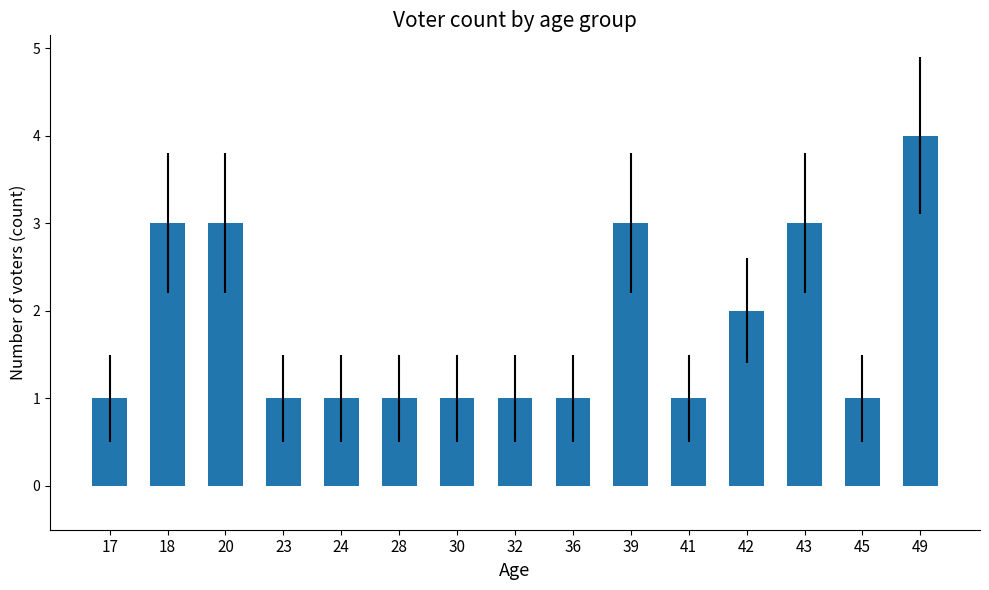

Between 24 and 43, which is larger?

43